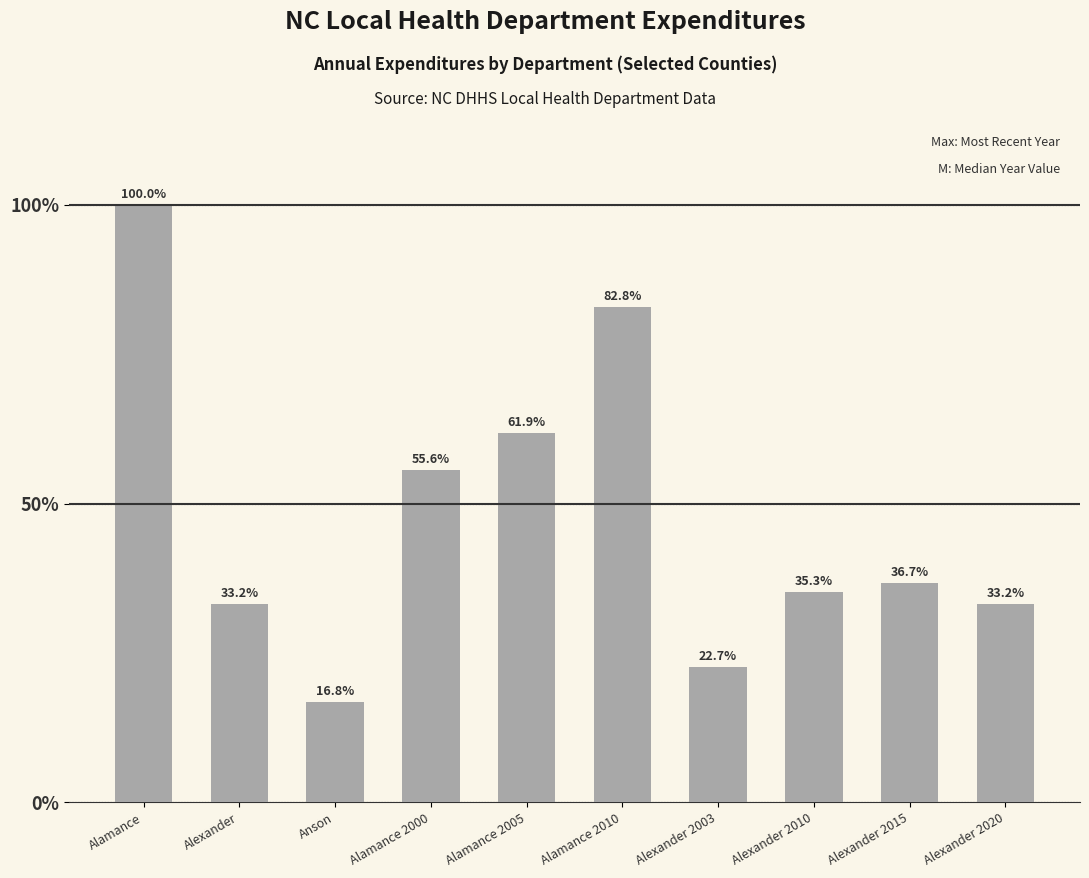

Does the chart contain any negative values?

No